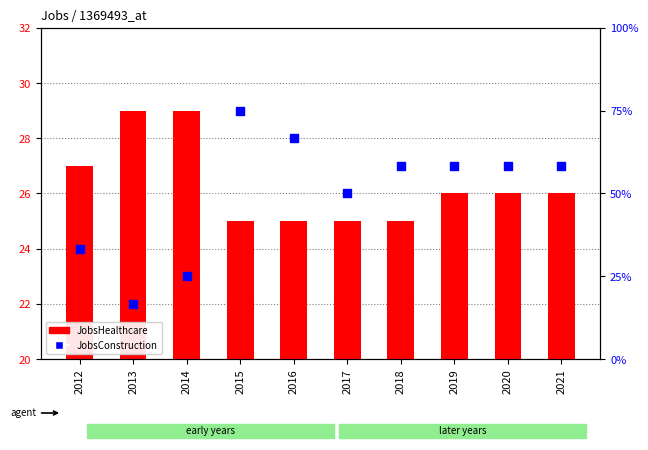

Which series has the largest Y range (max minus min)?

JobsConstruction